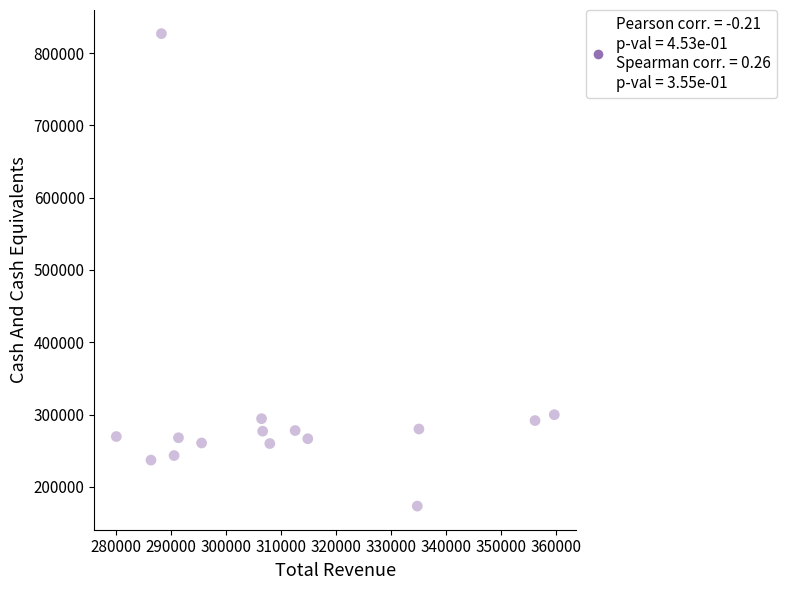

What is the range of Y values (max minus min)?

653400